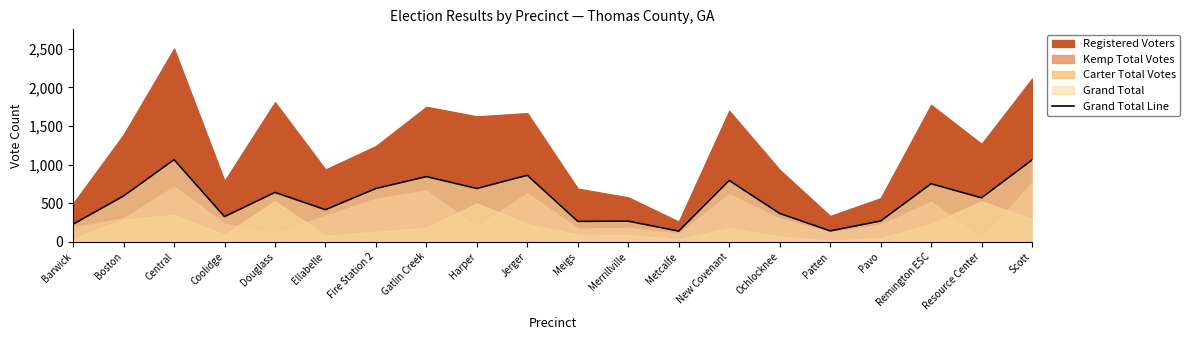

Reading left to right, extract all data points from this chart.

Barwick=228	Boston=593	Central=1063	Coolidge=326	Douglass=639	Ellabelle=415	Fire Station 2=690	Gatlin Creek=844	Harper=690	Jerger=861	Meigs=264	Merrillville=267	Metcalfe=138	New Covenant=794	Ochlocknee=367	Patten=141	Pavo=269	Remington ESC=751	Resource Center=569	Scott=1059